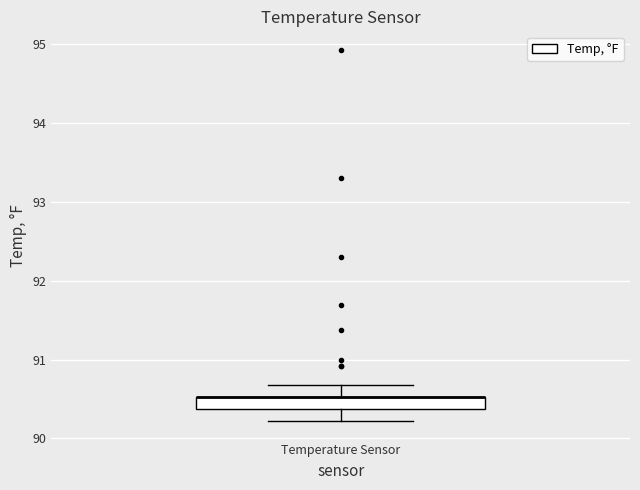

Read this box plot against the y-axis: the position of the median line, the range covered by the box, and the ends of both whiskers. The values are not printed on the chart, so give them approximately, as read against the axis.

median 90.5 (drawn on the box's upper edge), box 90.4 to 90.5, whiskers 90.2 to 90.7